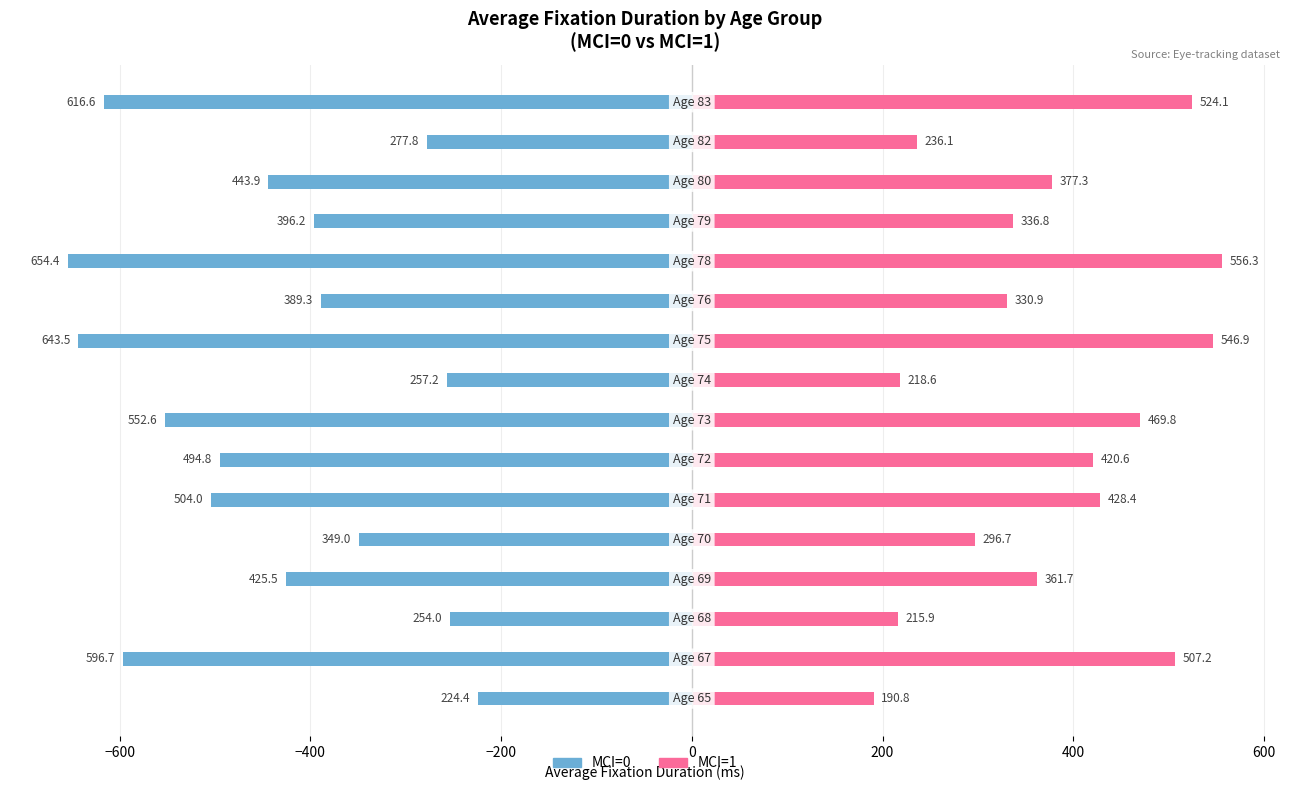

The value of MCI=0 at −600 is -929.0. True or false?

False